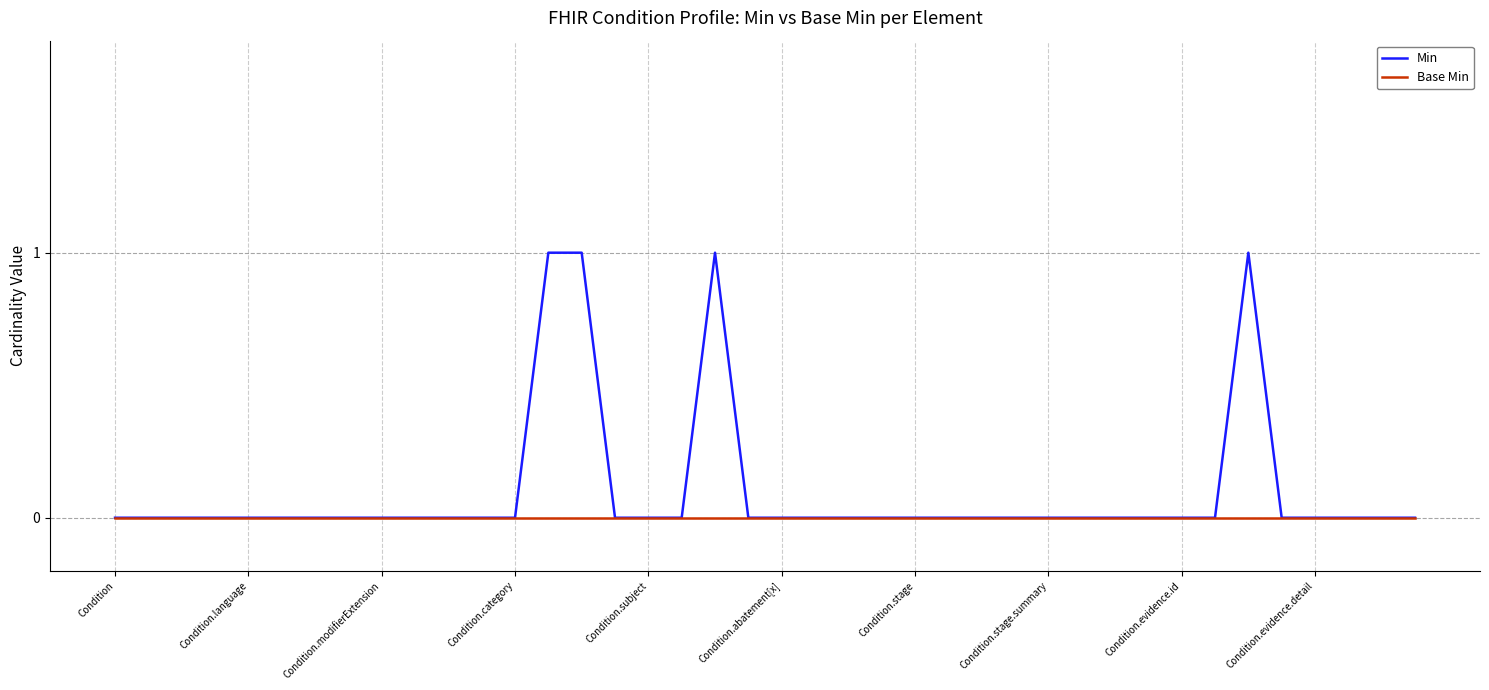

List the series in order of their peak value, lowest first.

Base Min, Min